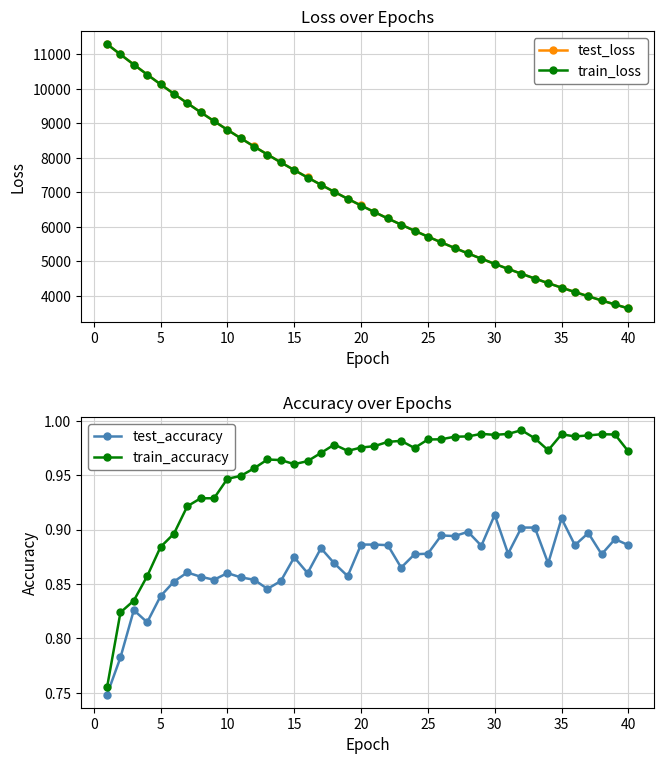

What are all the series names shown in the legend?

test_loss, train_loss, test_accuracy, train_accuracy